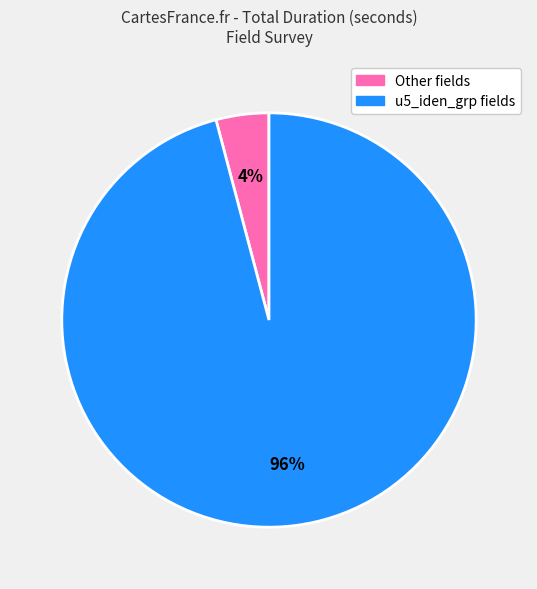

Is there a majority slice in this chart?

Yes